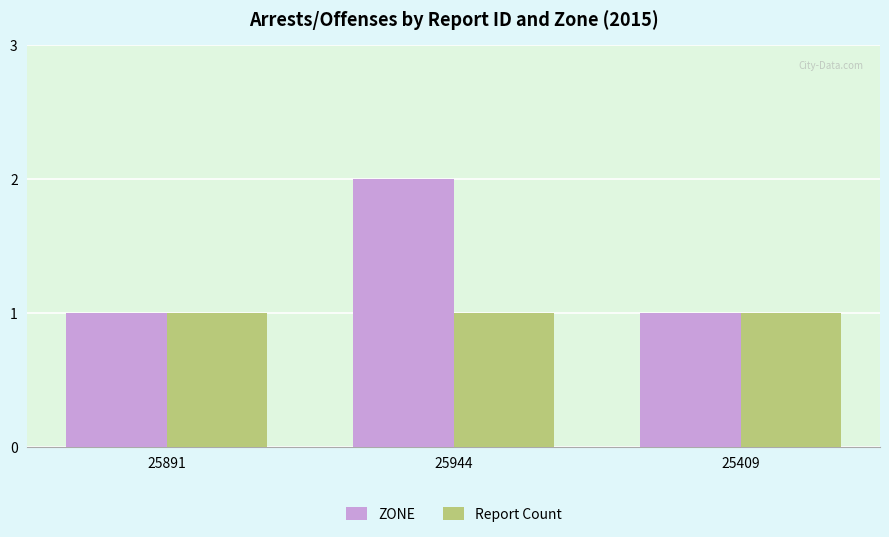

What is the difference between the maximum and minimum values in the ZONE series?

1